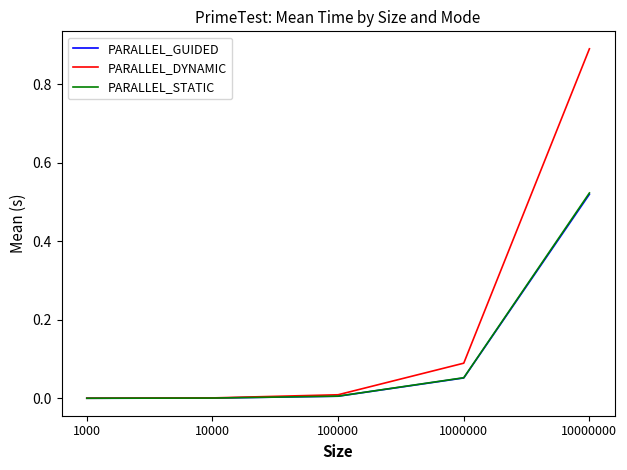

What is the difference between the highest and lowest values at 10000000?

0.4